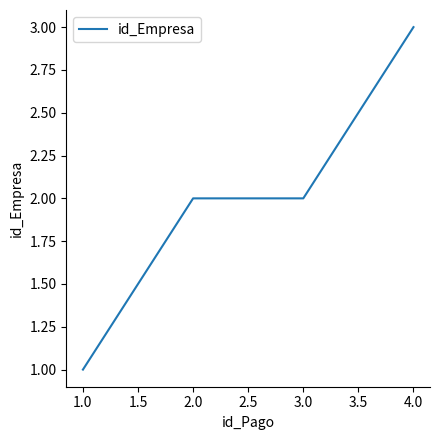

Reading right to left, extract all data points from this chart.

3	2	2	1